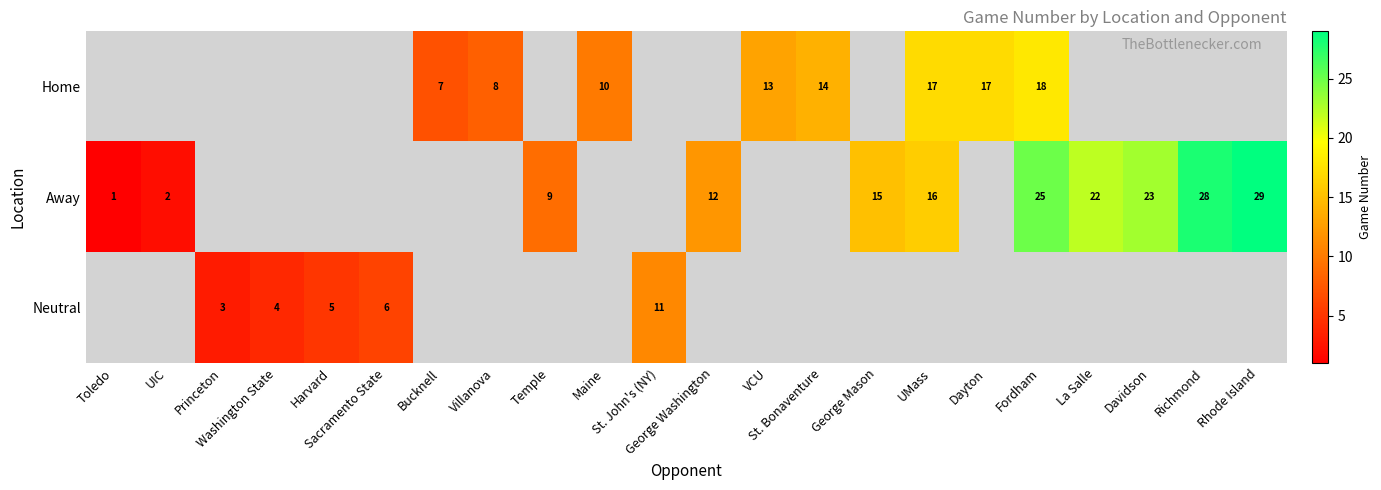

Rank the series at Sacramento State from highest to lowest value.

Home, Away, Neutral